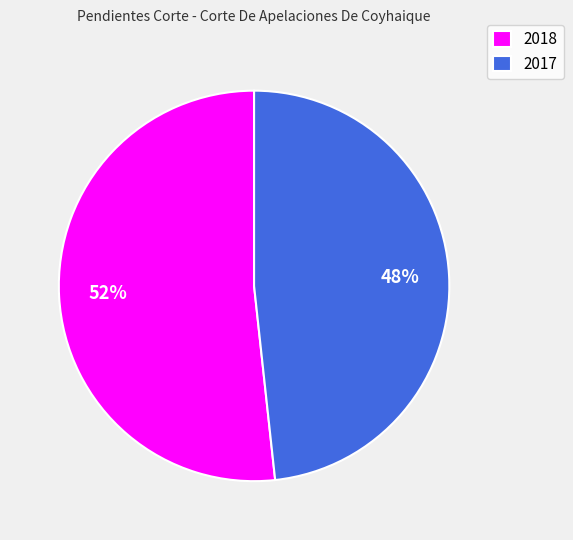

Rank the categories by value from highest to lowest.

2018, 2017